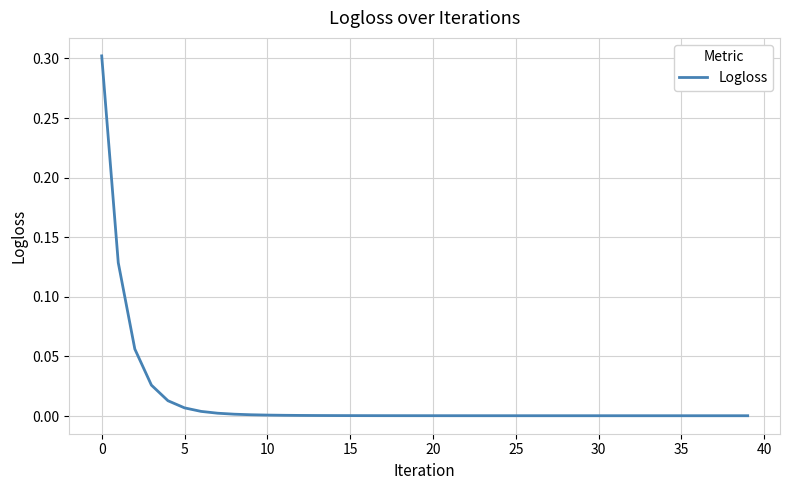

What is the difference between the maximum and minimum values?

0.3